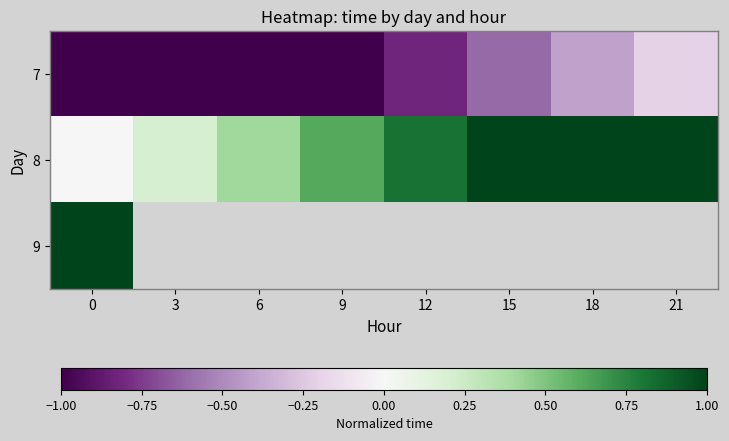

Which series has the widest spread of values?

7